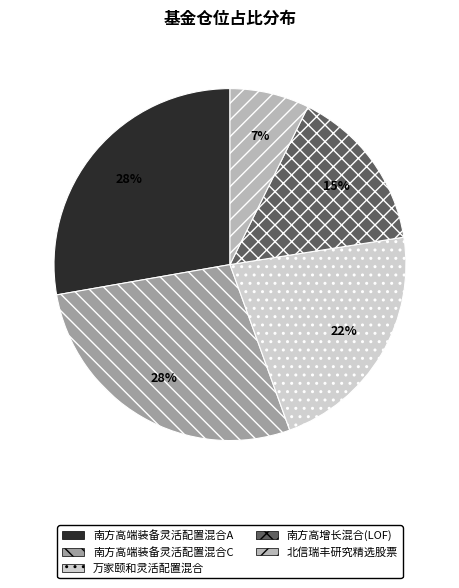

Is 万家颐和灵活配置混合 the majority of the pie?

No